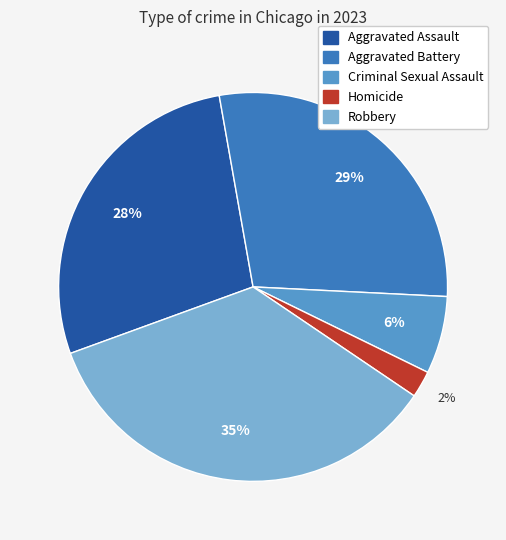

To the nearest percent, what is the difference between the Aggravated Battery and Robbery slice percentages?

6%